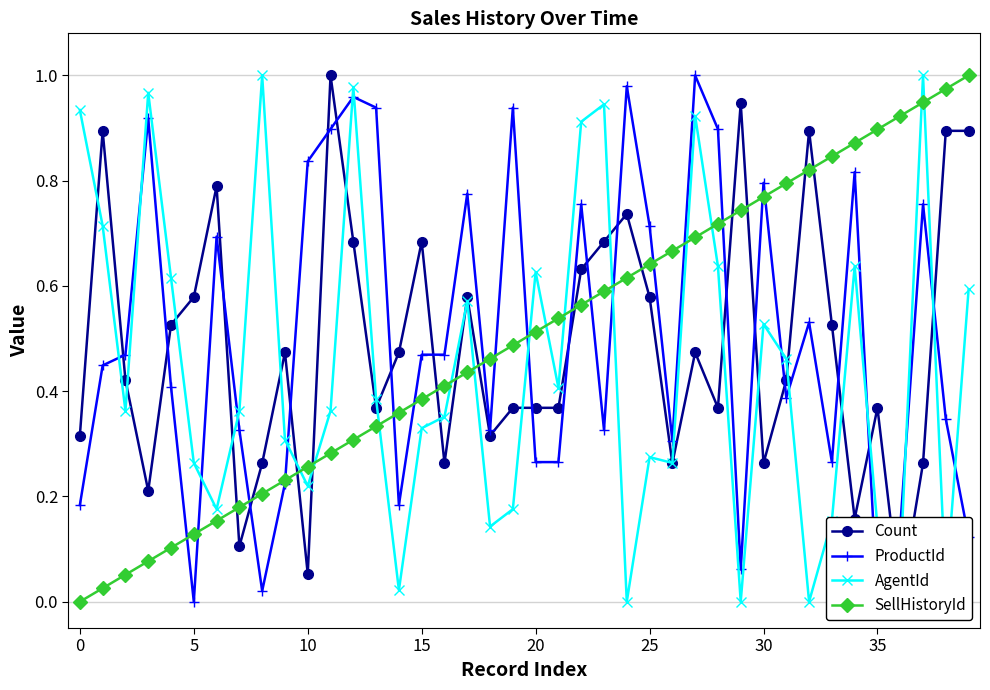

What are all the series names shown in the legend?

Count, ProductId, AgentId, SellHistoryId